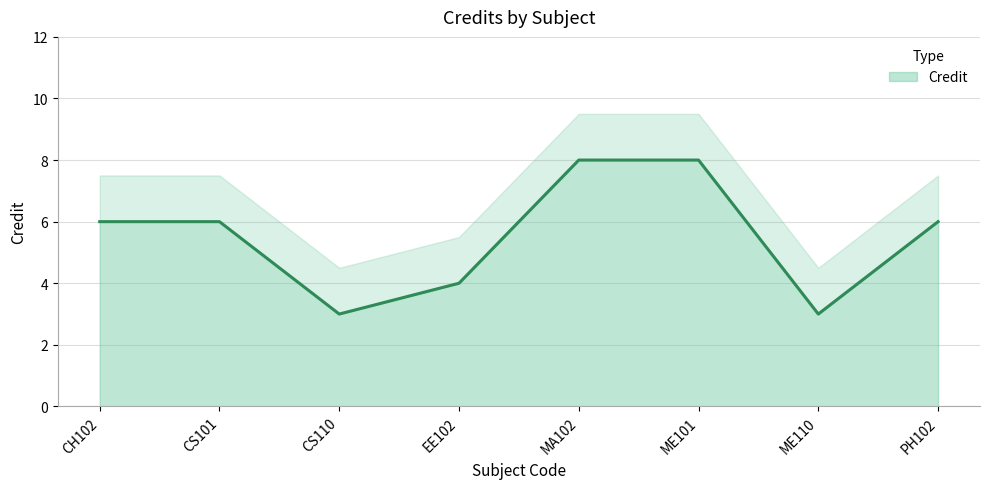

Rank the categories by value from highest to lowest.

MA102, ME101, CH102, CS101, PH102, EE102, CS110, ME110